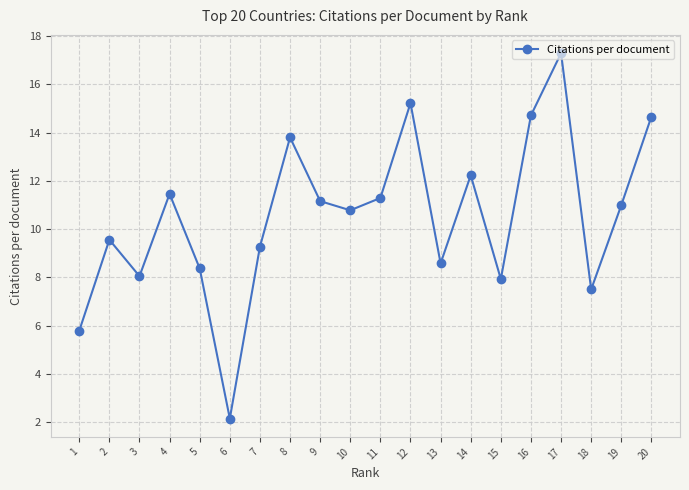

How many values exceed 10?

11